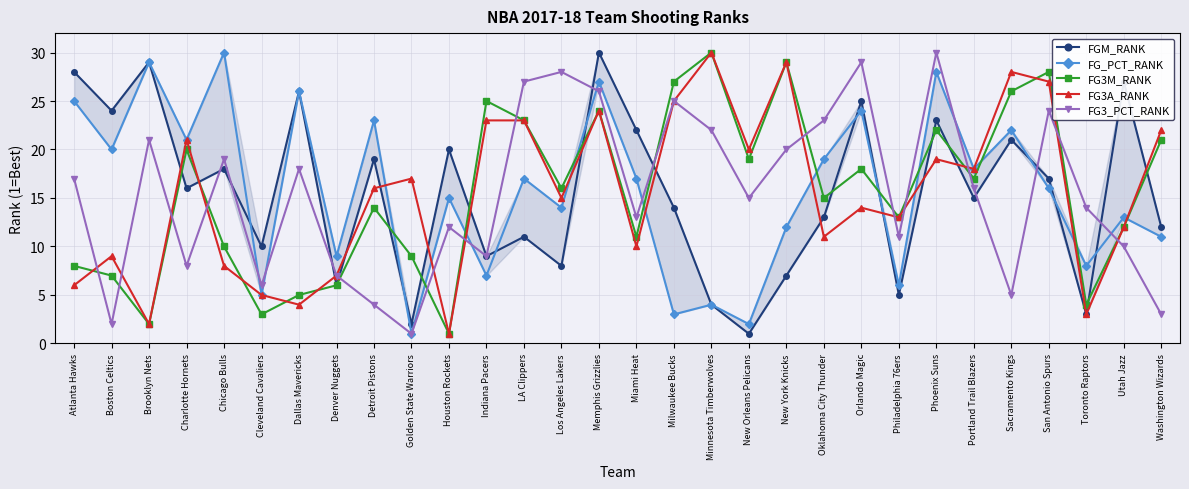

What is the difference between the highest and lowest values at Phoenix Suns?

11